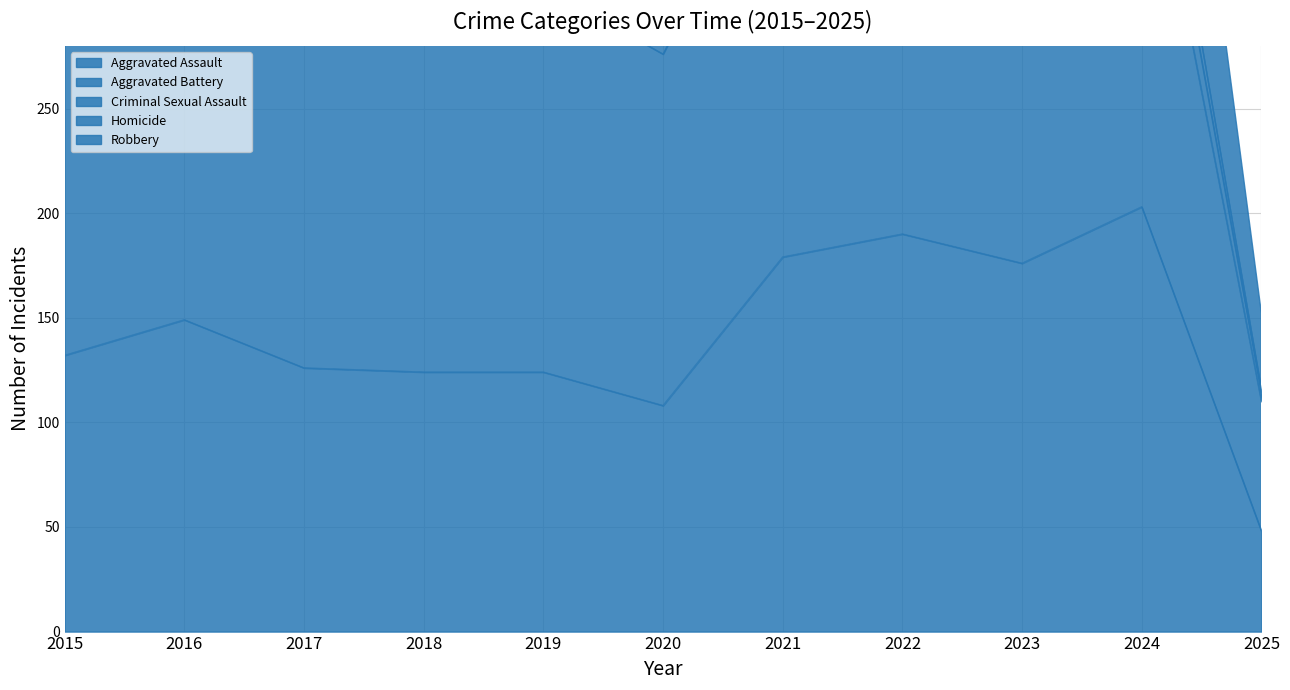

True or false: Aggravated Battery has a value of 59 at 2015.

False